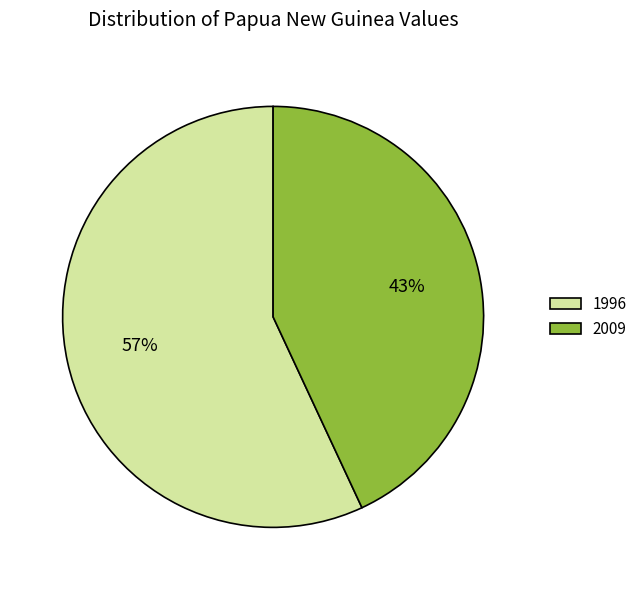

Rank the categories by value from lowest to highest.

2009, 1996